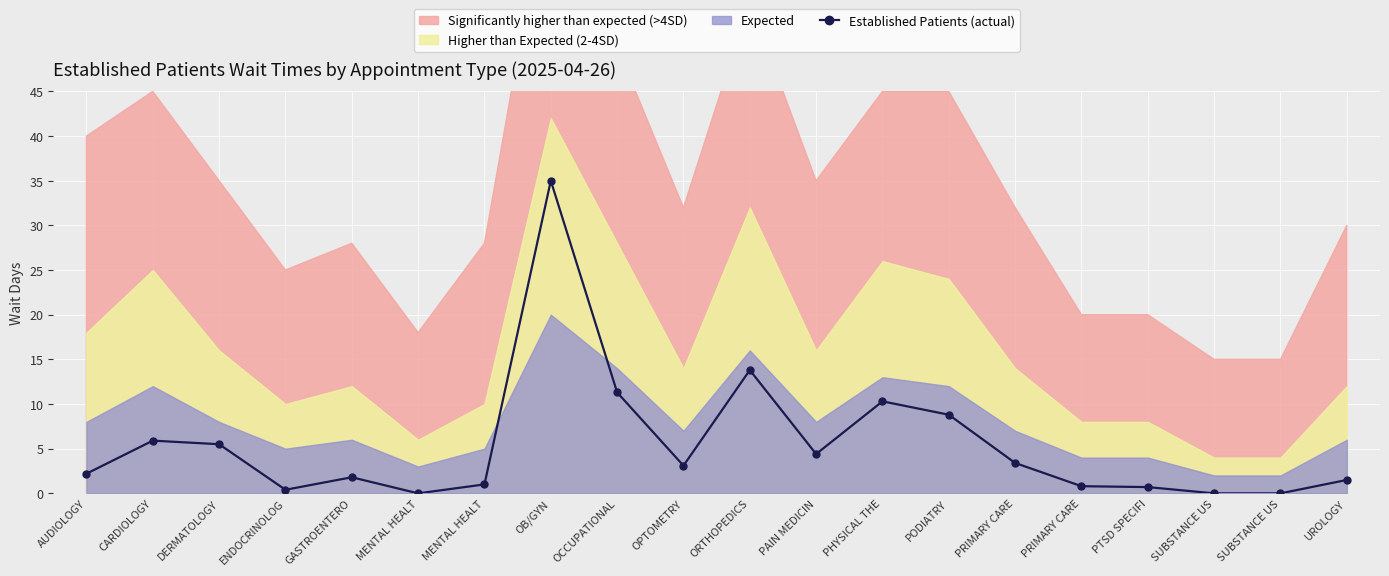

Reading right to left, extract all data points from this chart.

UROLOGY=1.5	SUBSTANCE US=0.0	SUBSTANCE US=0.0	PTSD SPECIFI=0.7	PRIMARY CARE=0.8	PRIMARY CARE=3.4	PODIATRY=8.8	PHYSICAL THE=10.3	PAIN MEDICIN=4.4	ORTHOPEDICS=13.8	OPTOMETRY=3.1	OCCUPATIONAL=11.3	OB/GYN=35.0	MENTAL HEALT=1.0	MENTAL HEALT=0.0	GASTROENTERO=1.8	ENDOCRINOLOG=0.4	DERMATOLOGY=5.5	CARDIOLOGY=5.9	AUDIOLOGY=2.2